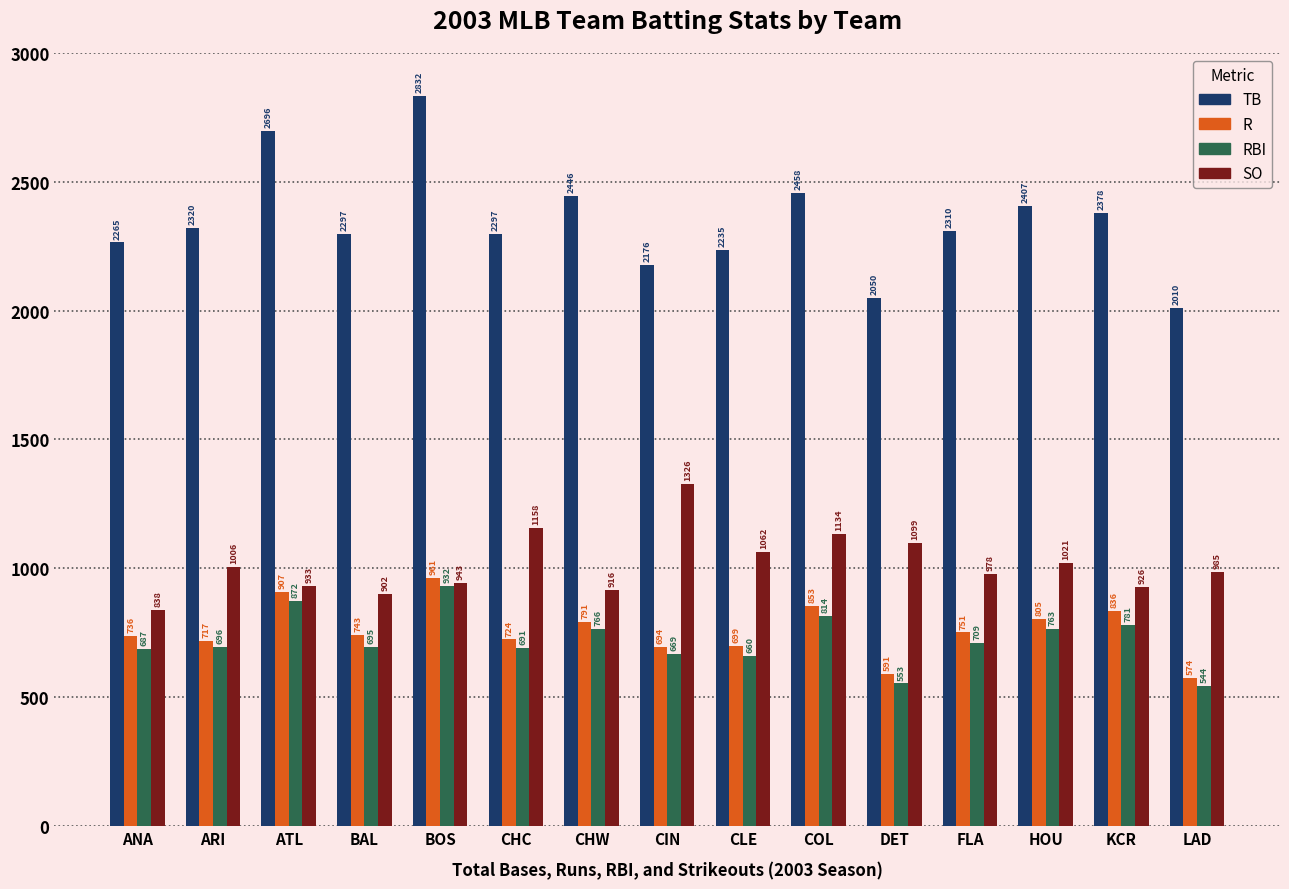

What is the difference between the maximum and minimum values in the SO series?

488